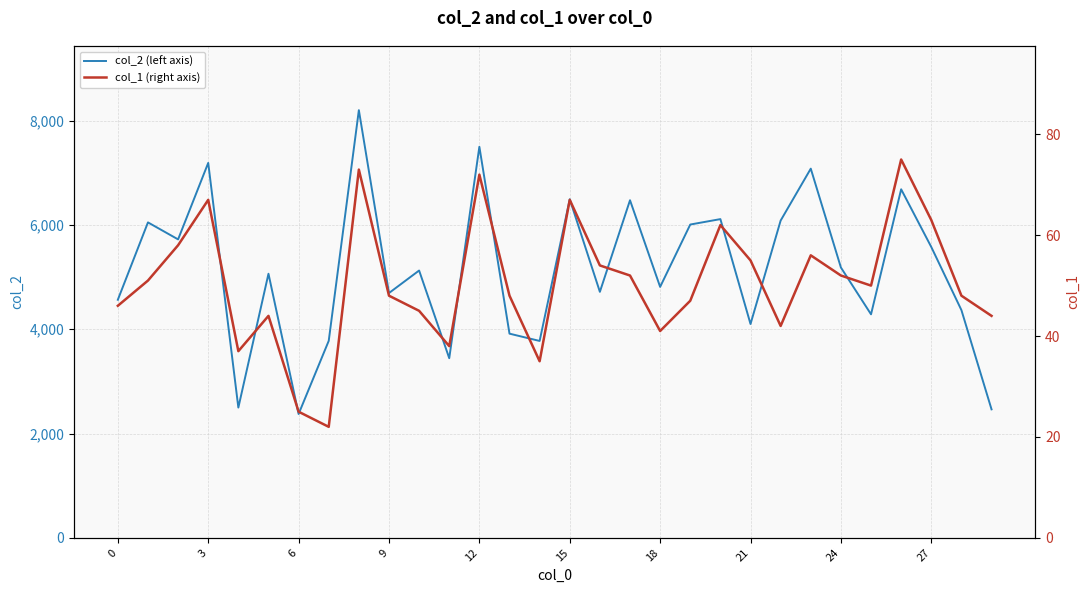

What is the label of the 20th point from the left?

19